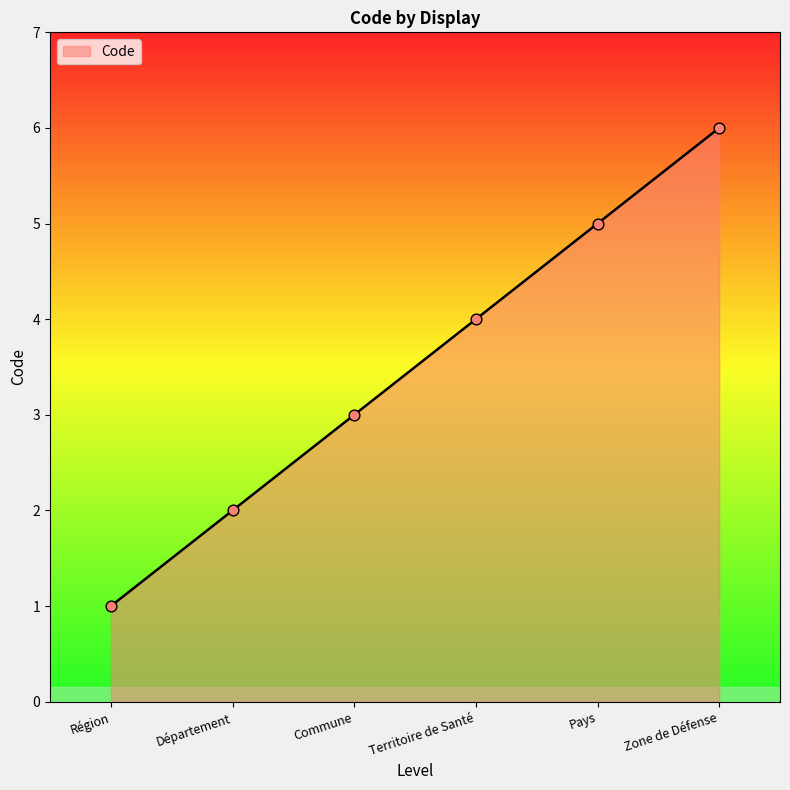

Between Zone de Défense and Territoire de Santé, which is larger?

Zone de Défense